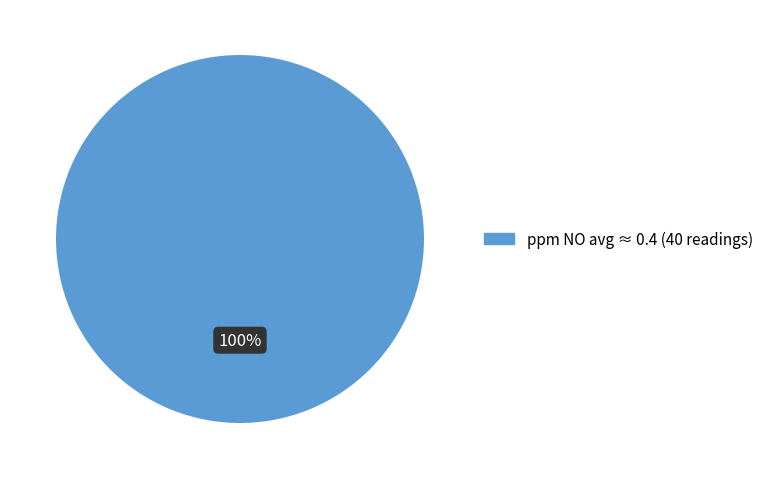

Is there any slice that represents more than half of the pie?

Yes